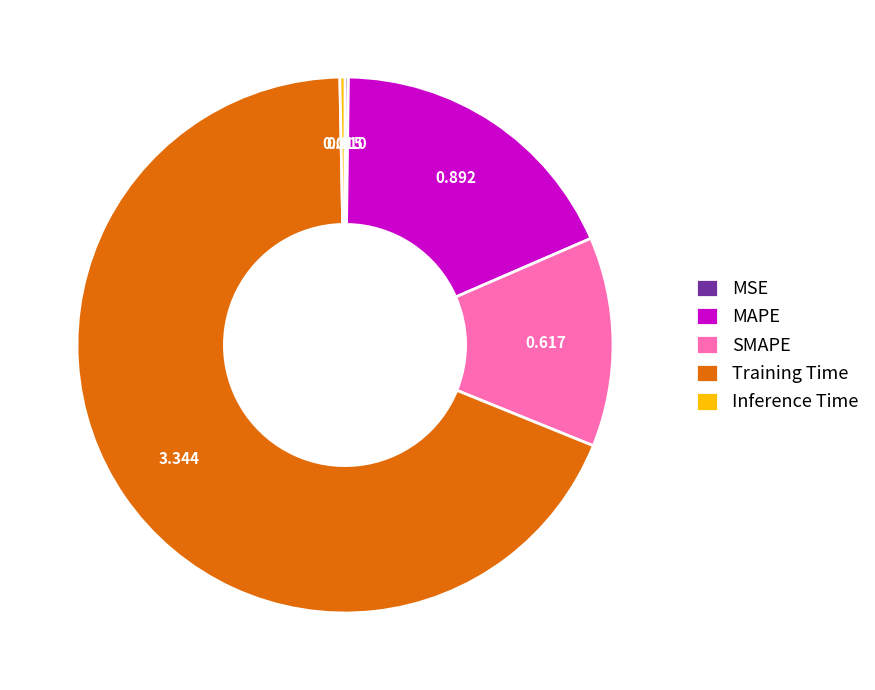

Which category has the biggest portion of the pie?

Training Time